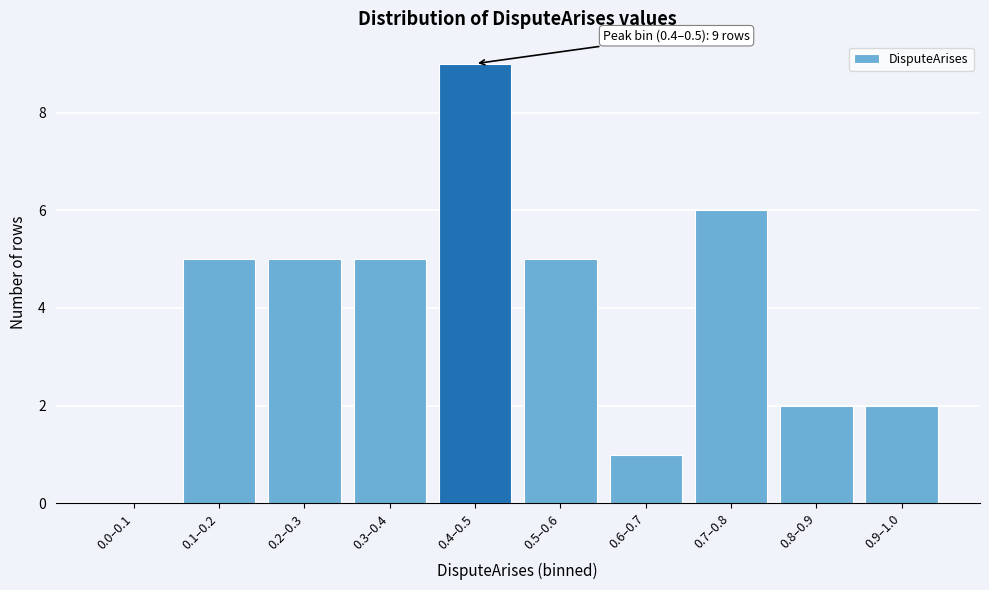

Reading left to right, transcribe all the data shown in this chart.

0.0–0.1=0	0.1–0.2=5	0.2–0.3=5	0.3–0.4=5	0.4–0.5=9	0.5–0.6=5	0.6–0.7=1	0.7–0.8=6	0.8–0.9=2	0.9–1.0=2